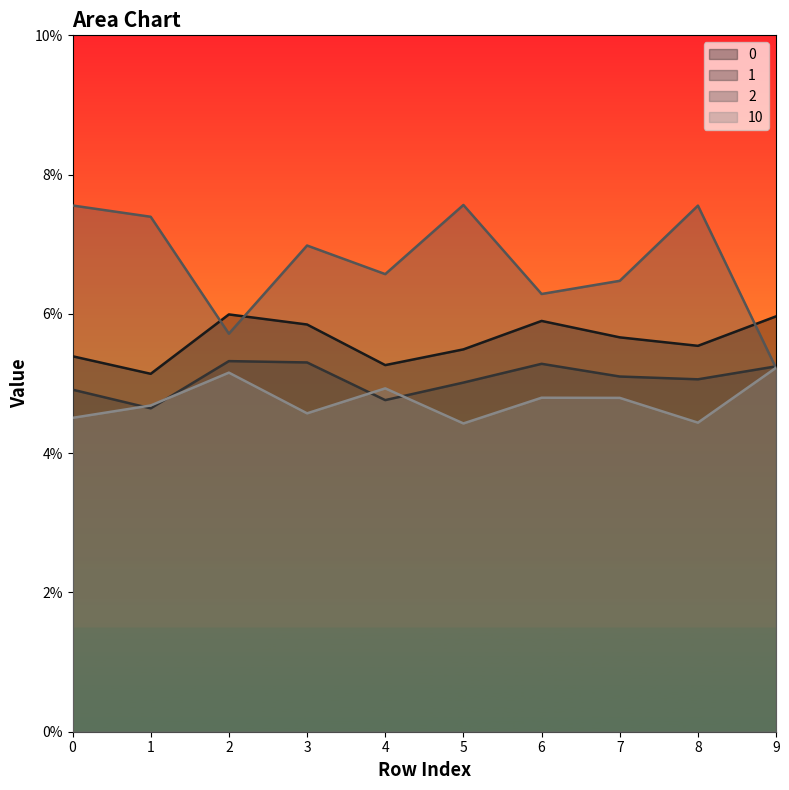

True or false: 0 has more than 1 points higher than both neighbors.

True